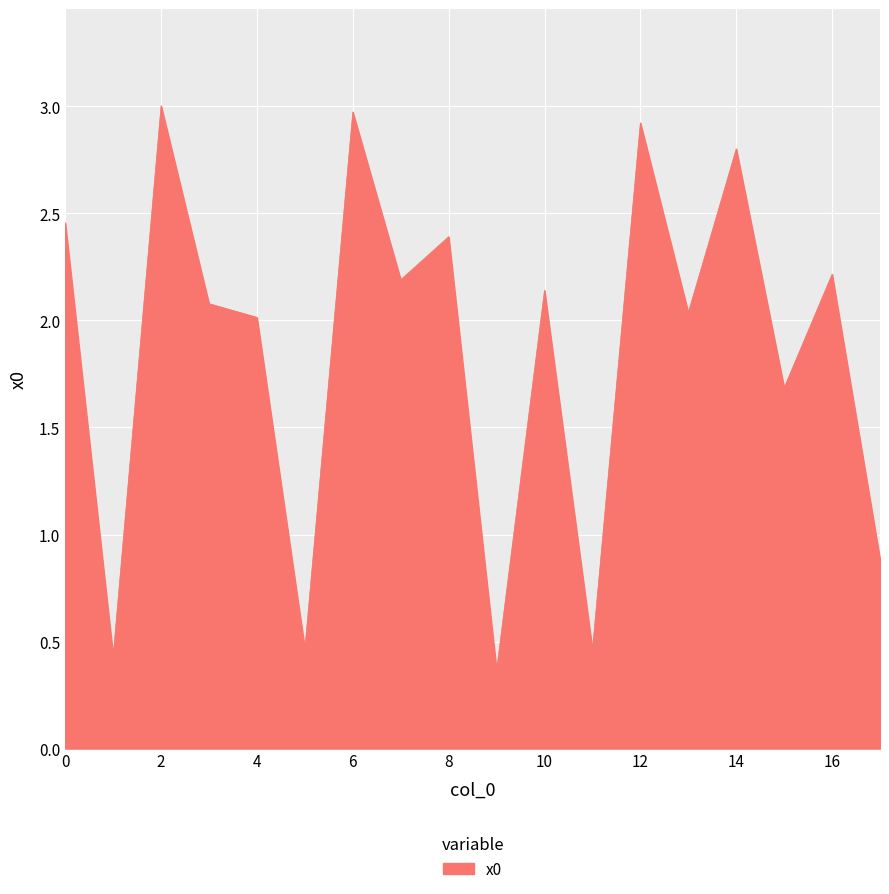

What is the minimum value shown in the chart?

0.4